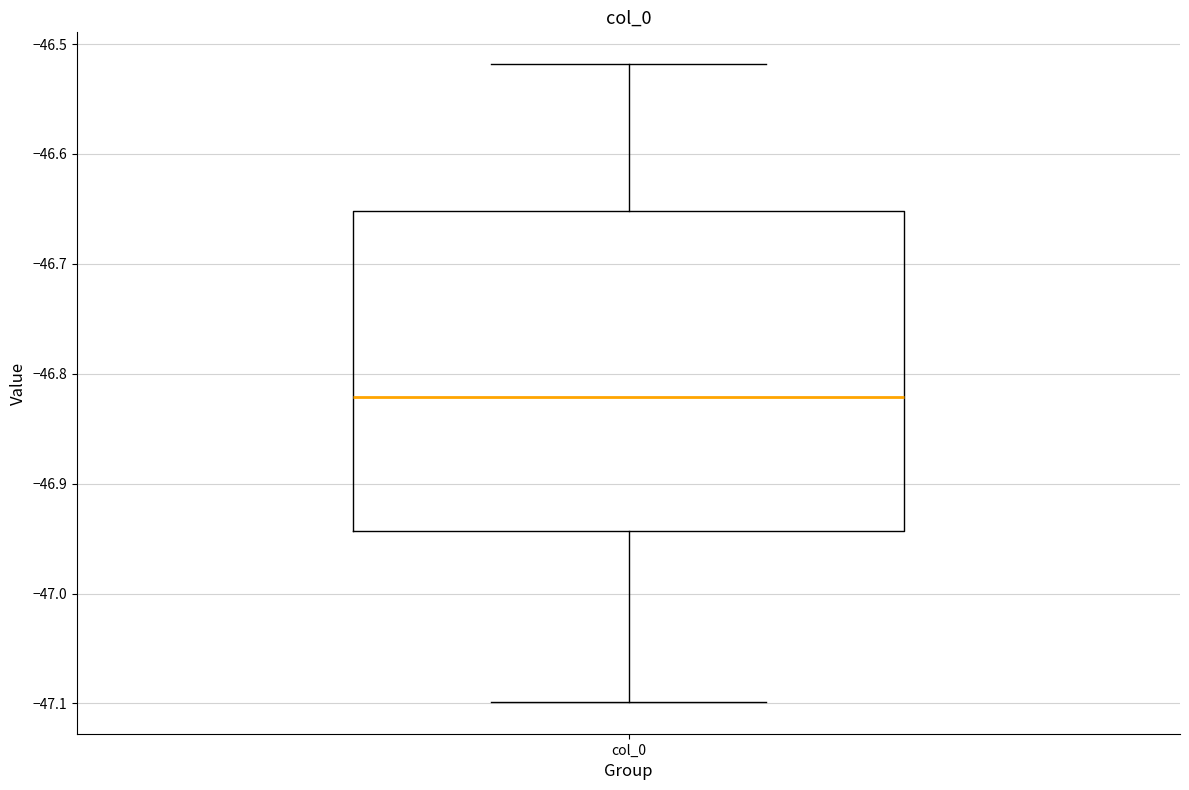

Read this box plot against the y-axis: the position of the median line, the range covered by the box, and the ends of both whiskers. The values are not printed on the chart, so give them approximately, as read against the axis.

median -46.82, box -46.94 to -46.65, whiskers -47.10 to -46.52